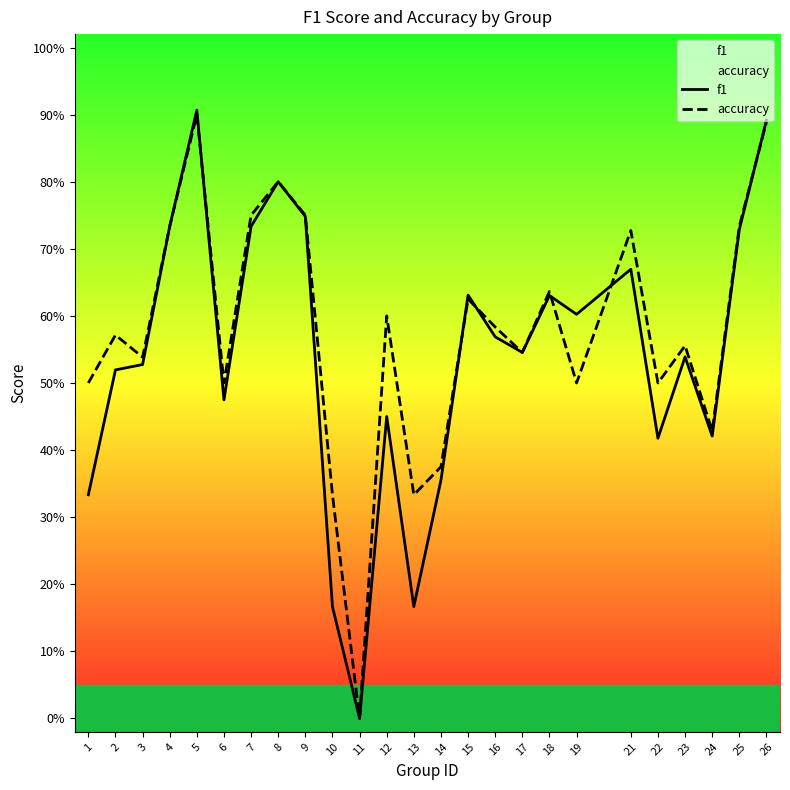

True or false: f1 has a value of 0.3 at 1.

True